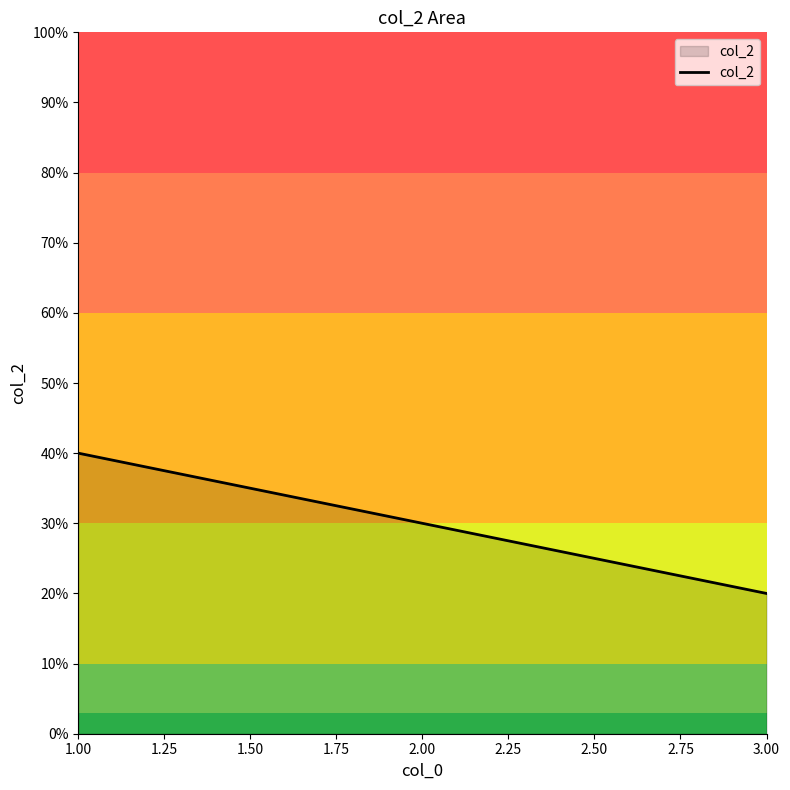

Rank the categories by value from highest to lowest.

1.00, 2.00, 3.00